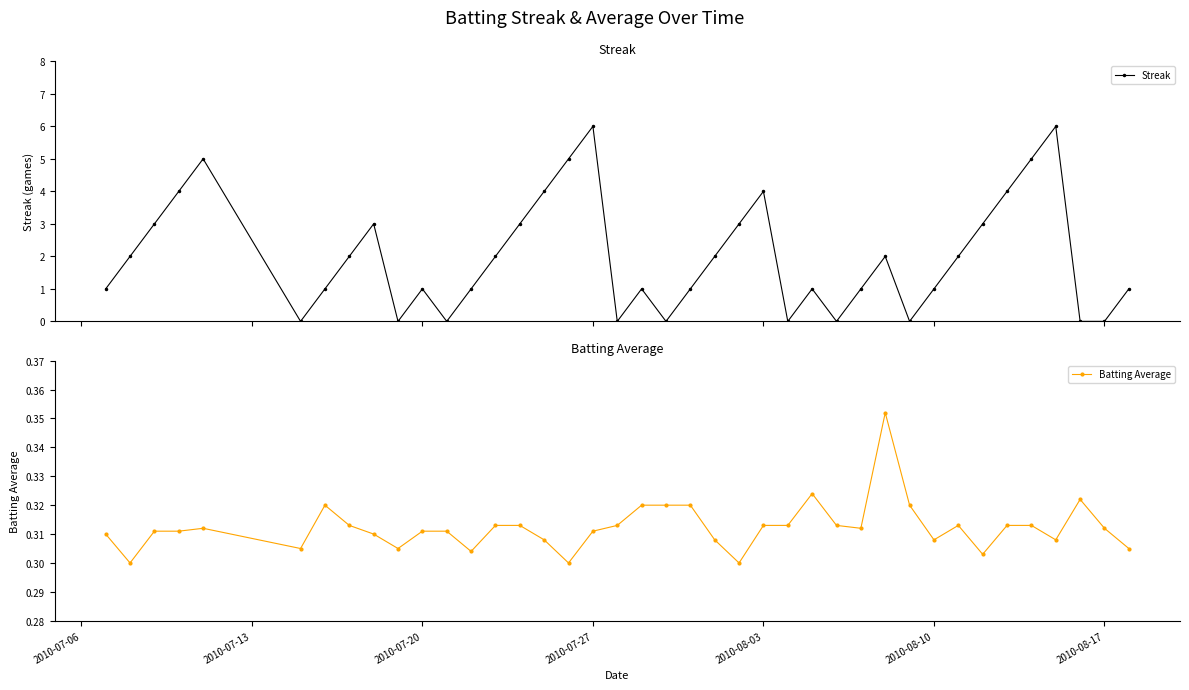

Is this an area chart (filled region under the line)?

No